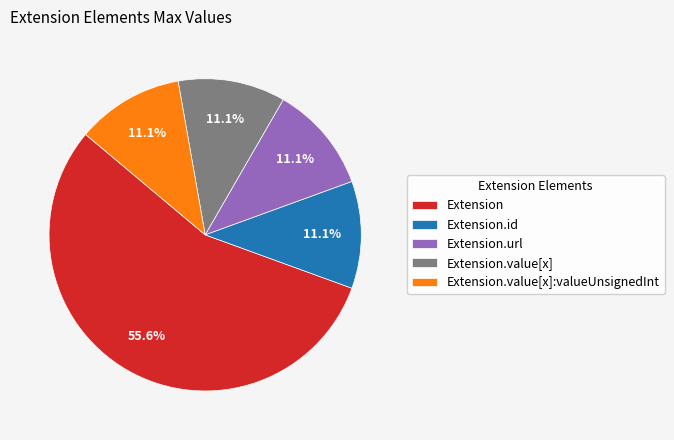

To the nearest percent, what is the difference between the largest and smallest slice percentages?

44%